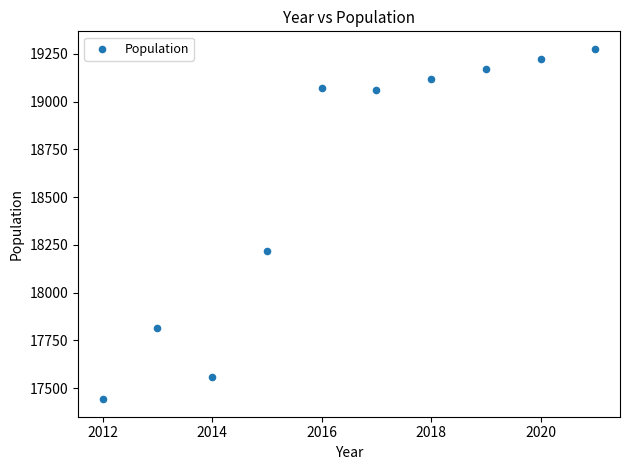

What Y value in the scatter plot is closest to 18359?

18219